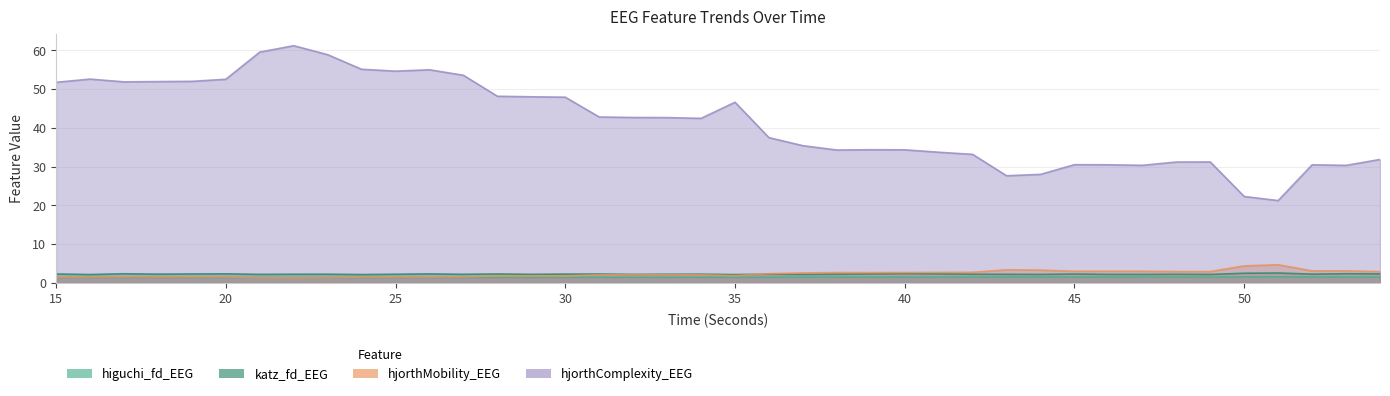

At 48, list the series in order from smallest to largest.

higuchi_fd_EEG, katz_fd_EEG, hjorthMobility_EEG, hjorthComplexity_EEG